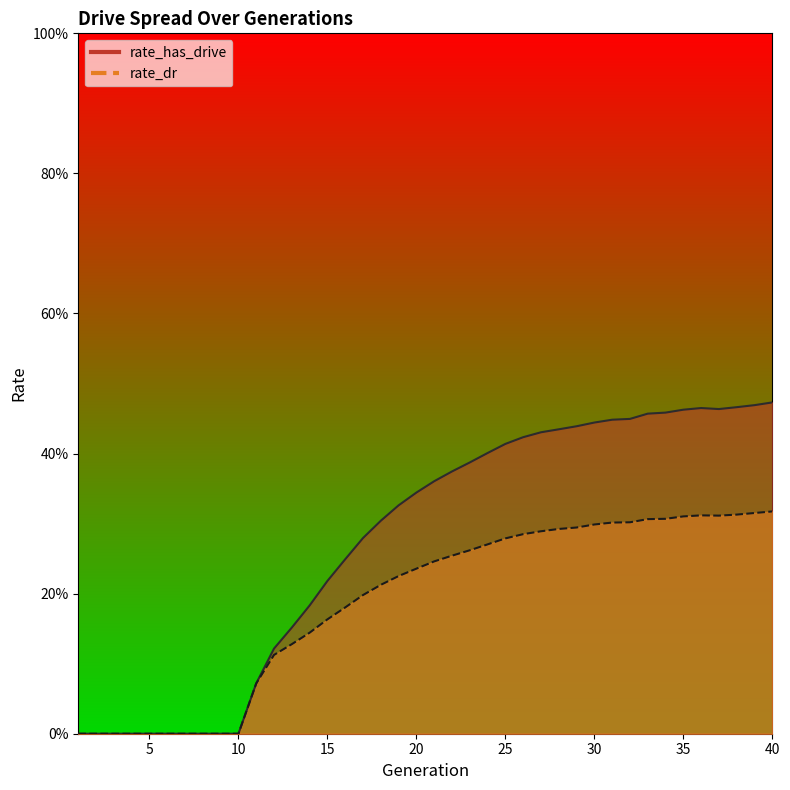

What is the difference between the second highest and minimum values in the rate_dr series?

0.3